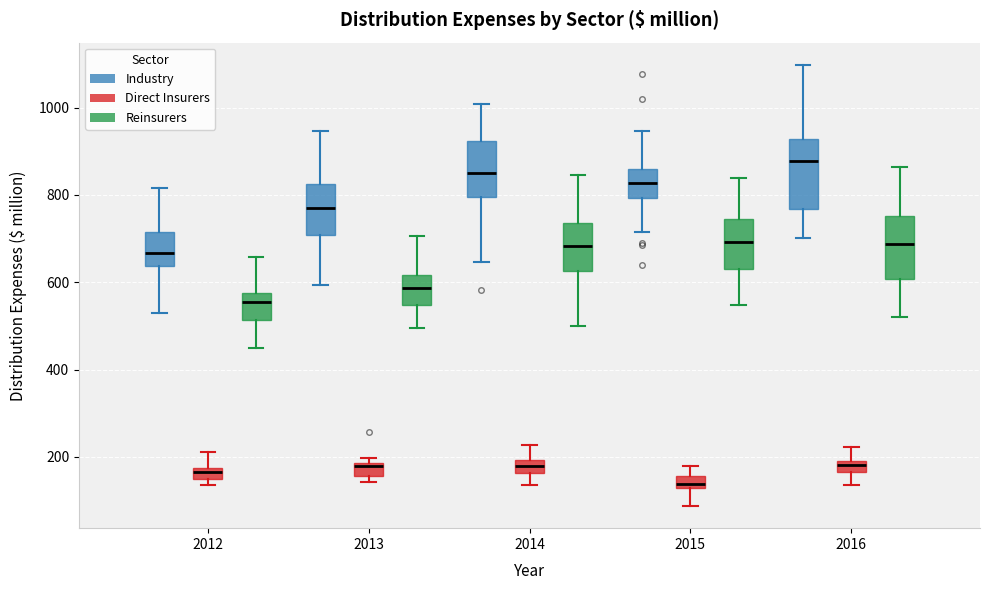

Where does the median line of the box for 2015 (Reinsurers) sit on the y-axis? The values are not printed on the chart, so give them approximately, as read against the axis.

700